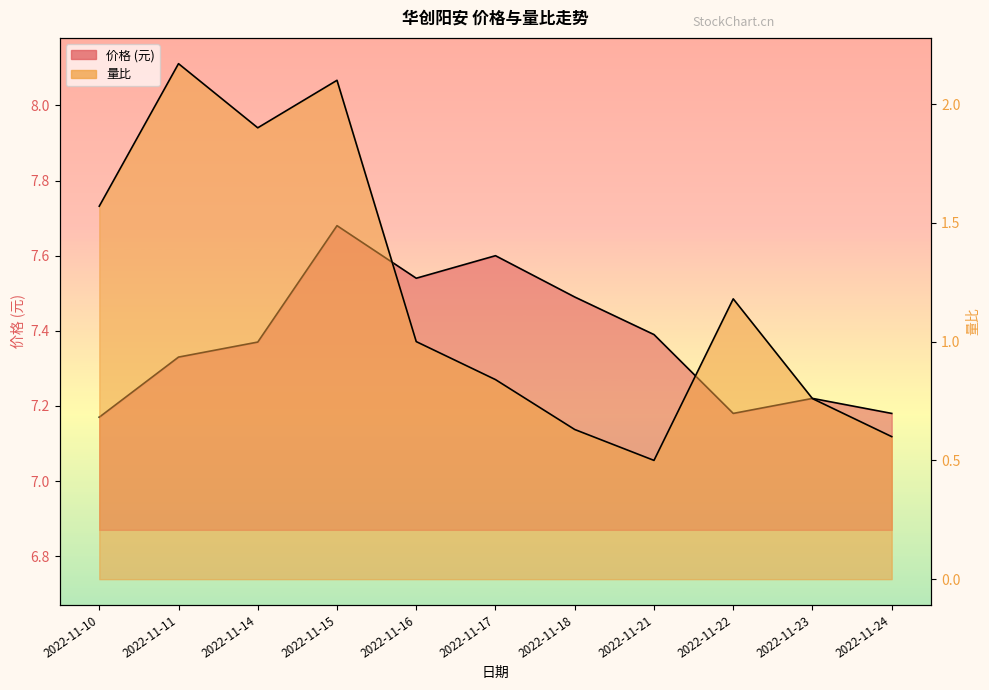

Which has a higher value, 2022-11-16 or 2022-11-22?

2022-11-16